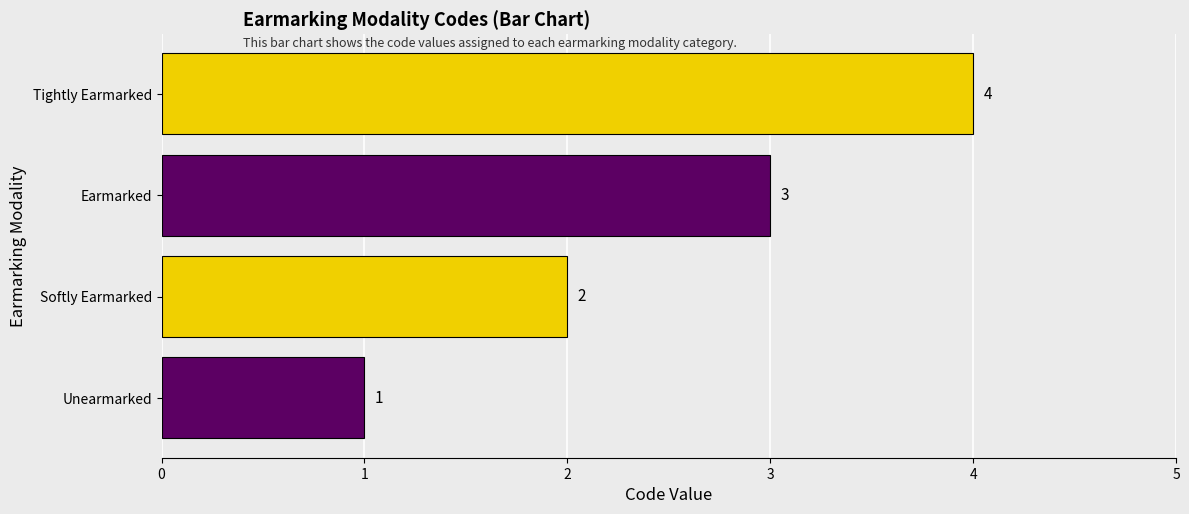

Which label corresponds to the largest value in the chart?

Tightly Earmarked